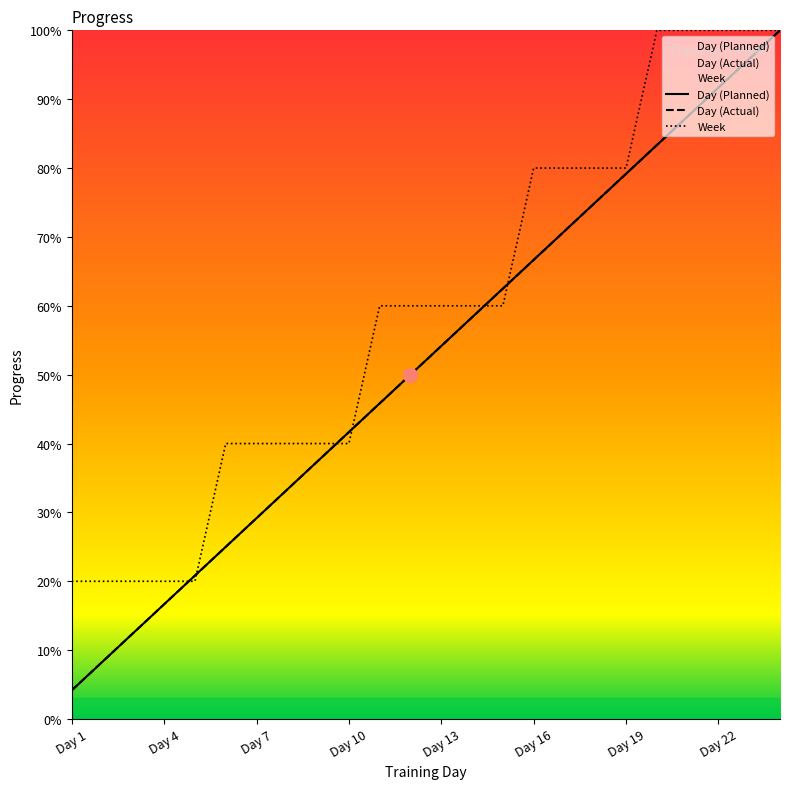

Does the chart display data point markers on the line(s)?

No